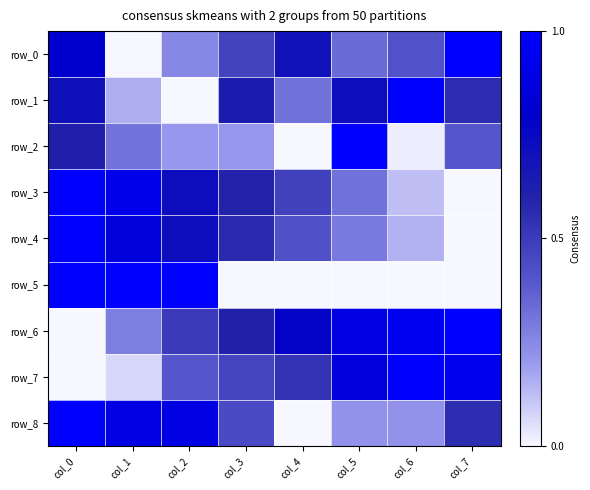

The row_7 series shows 1.7 at col_6. True or false?

False